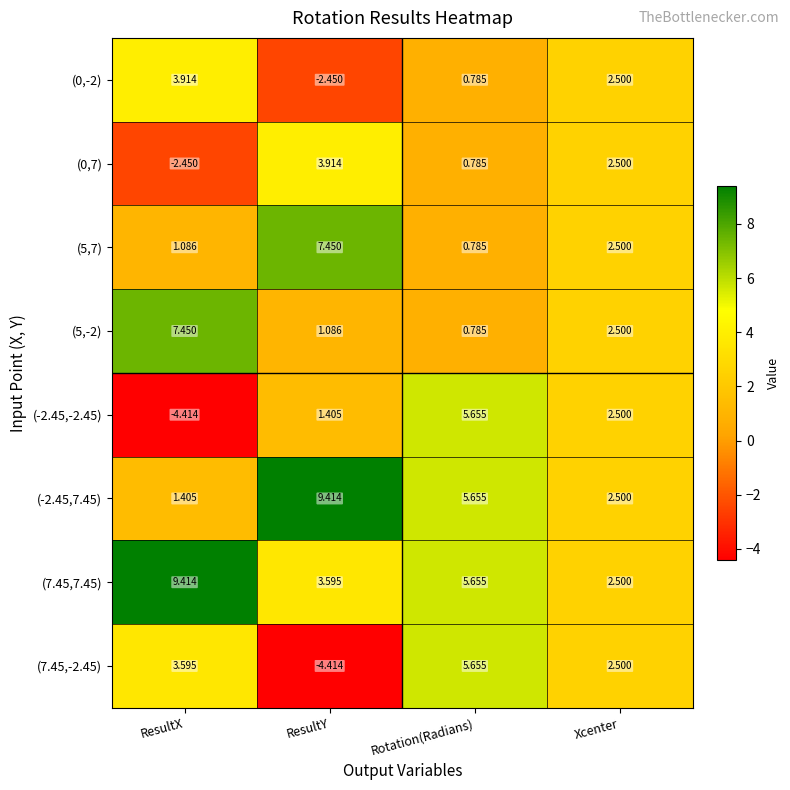

Where is (5,-2) nearest to the value 4?

Xcenter